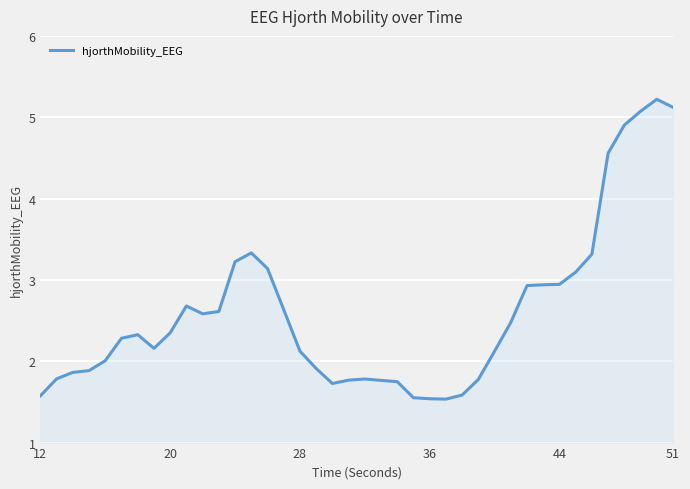

How many lines are shown in the chart?

1